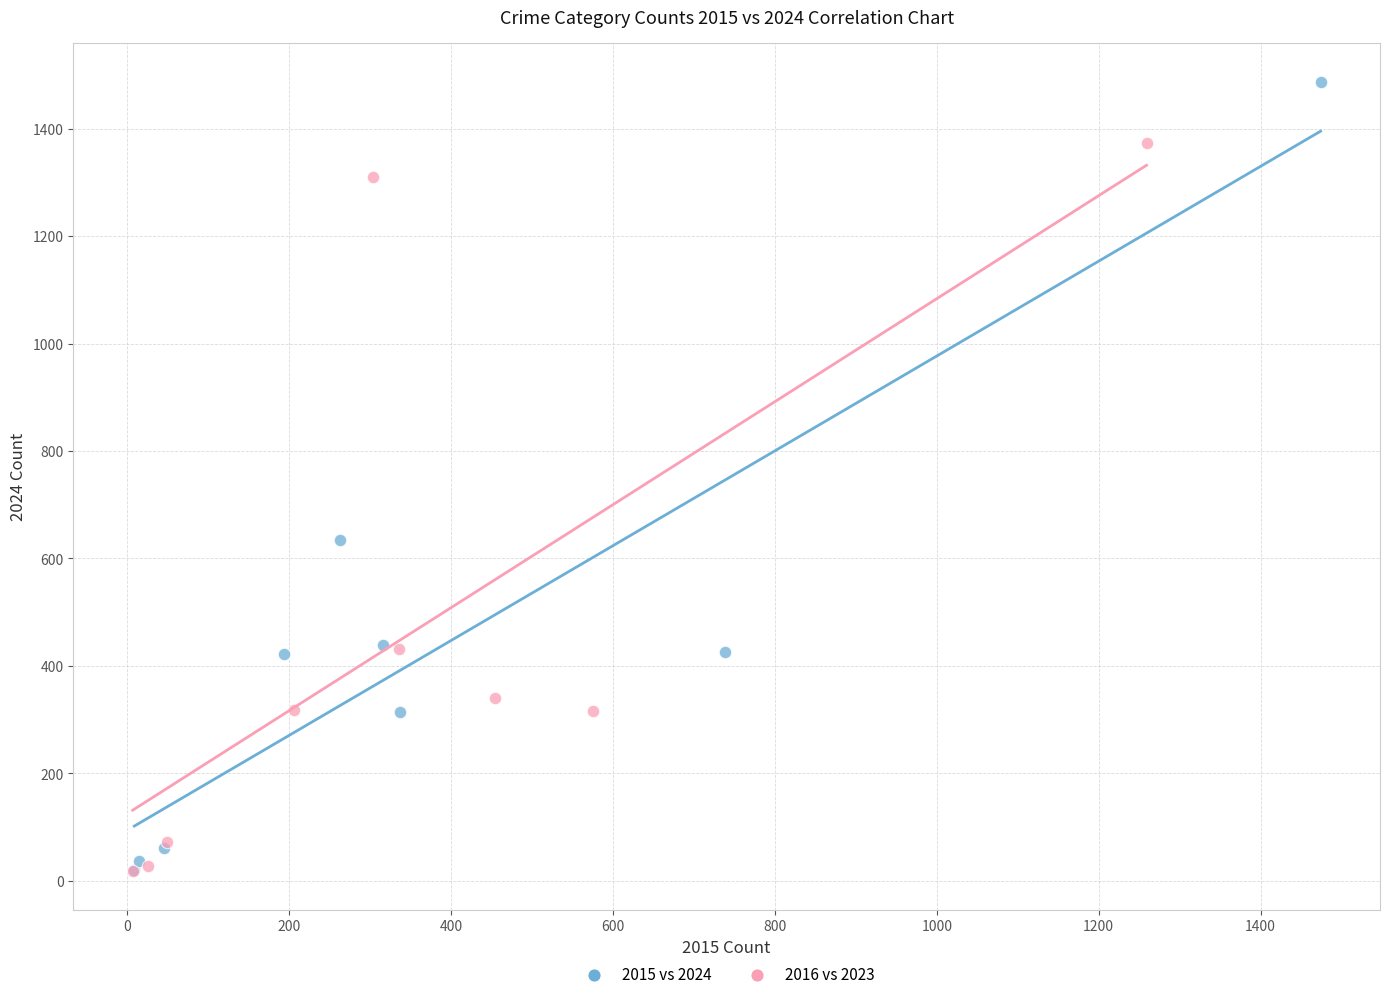

What are all the series names shown in the legend?

2015 vs 2024, 2016 vs 2023